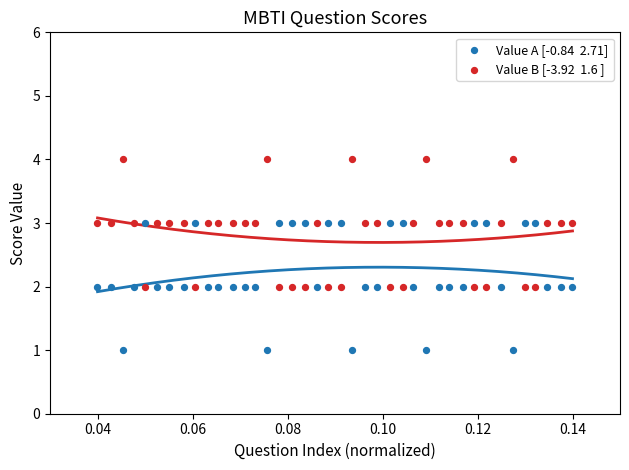

Across all data points, what is the range of Y values (max minus min)?

3